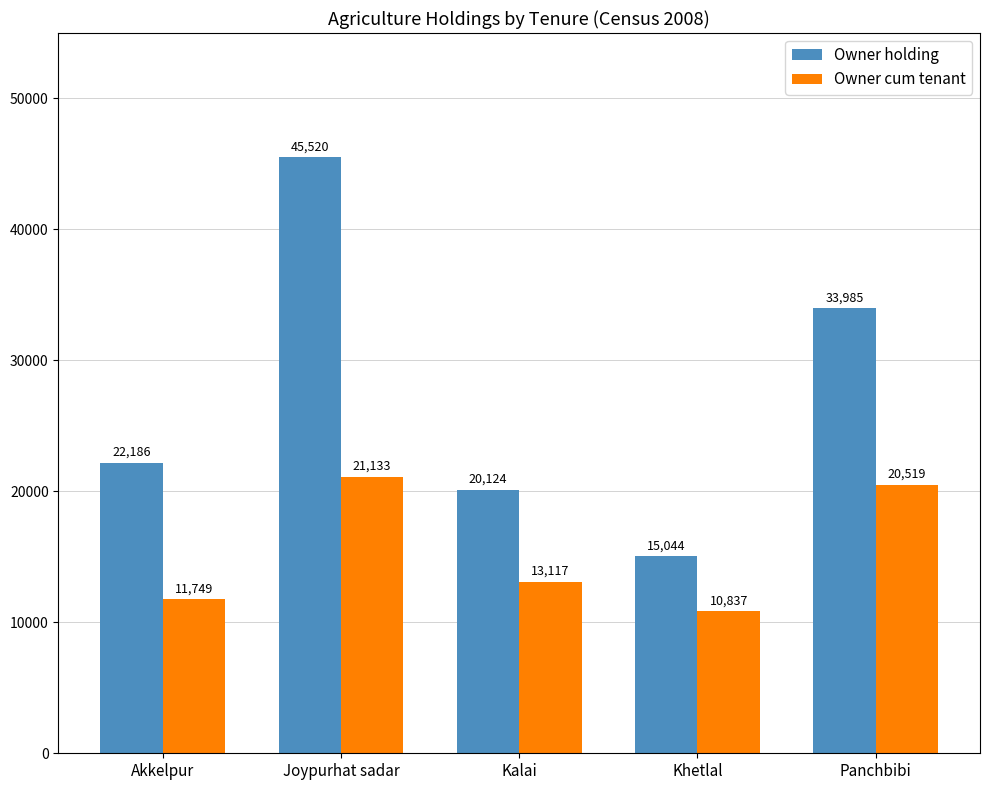

List the labels in order of Owner cum tenant value, smallest first.

Khetlal, Akkelpur, Kalai, Panchbibi, Joypurhat sadar